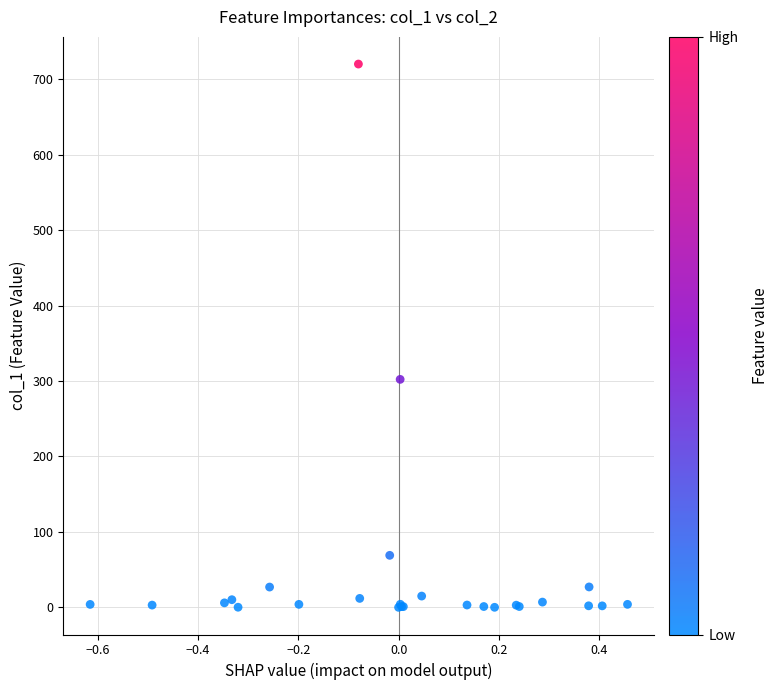

What Y value in the scatter plot is closest to 360?

302.1